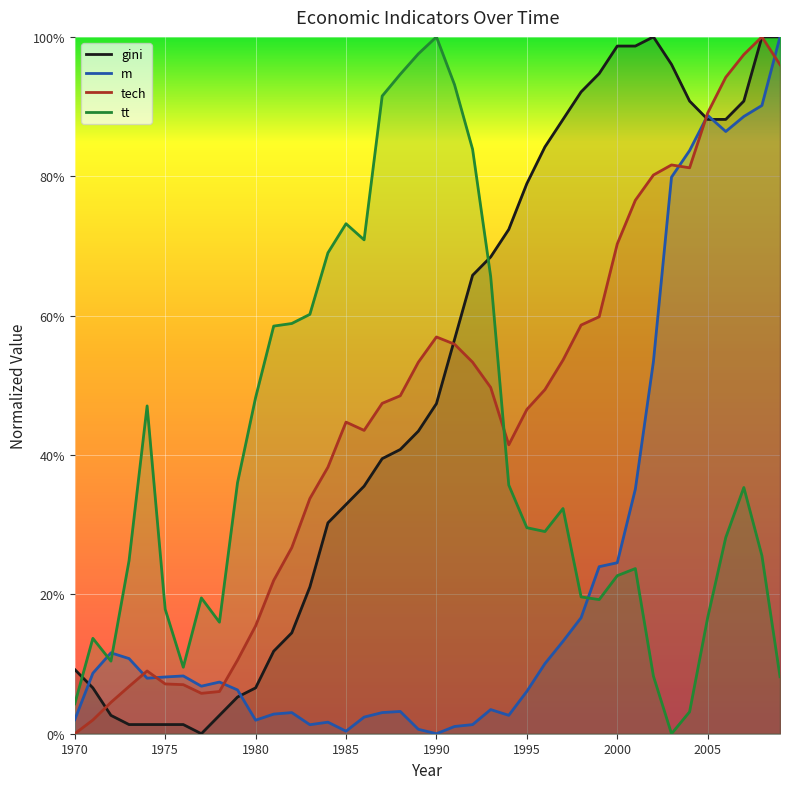

True or false: tech and gini cross at least once.

True